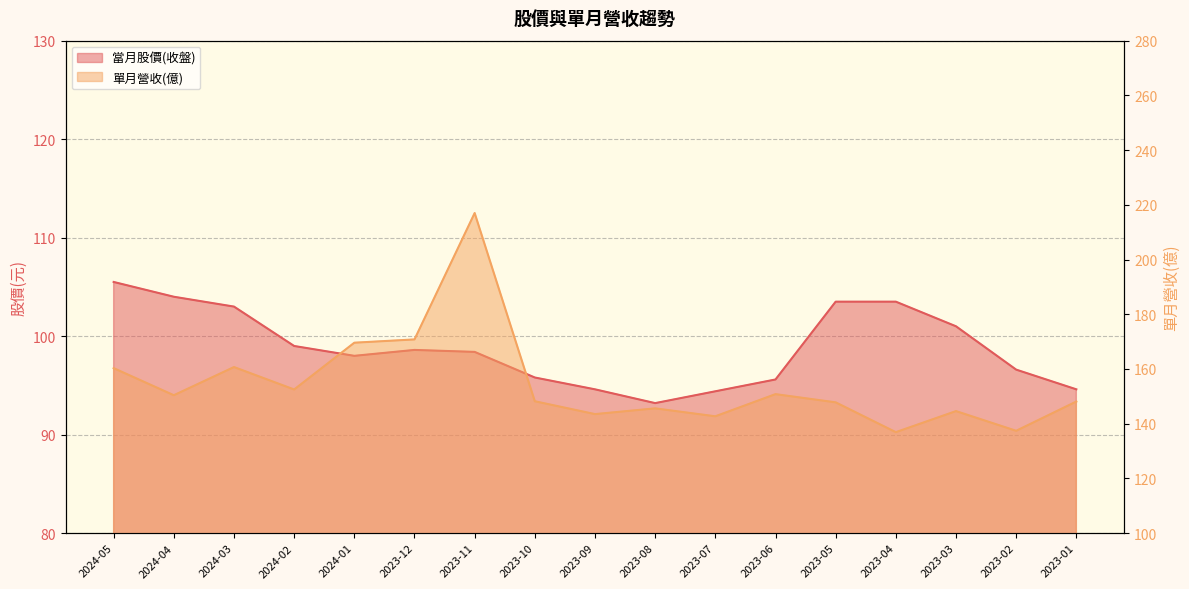

What is the difference between the highest and lowest values at 2024-05?

54.8